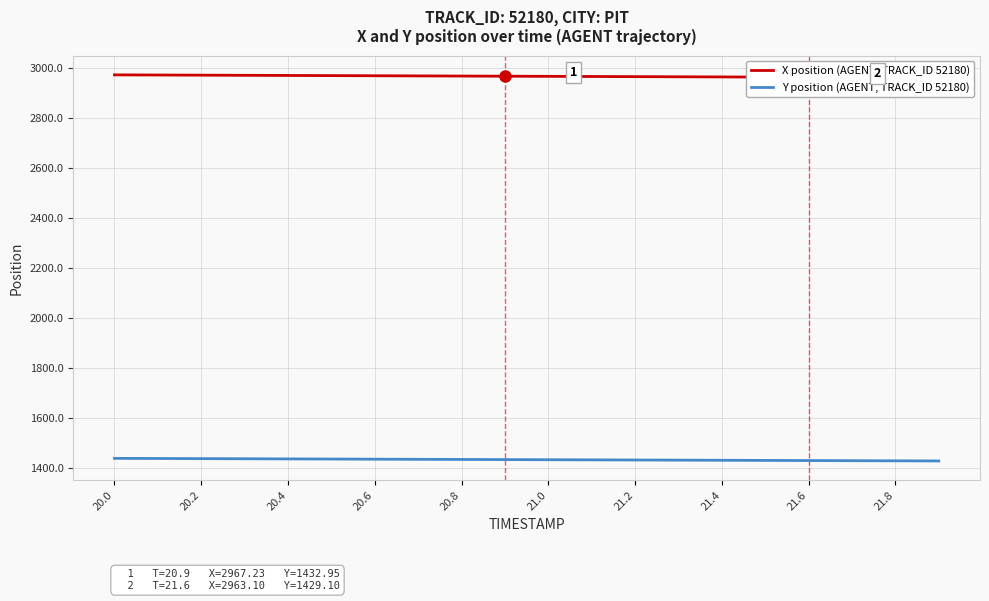

What is the sum of all Y position (AGENT, TRACK_ID 52180) values?

28653.5